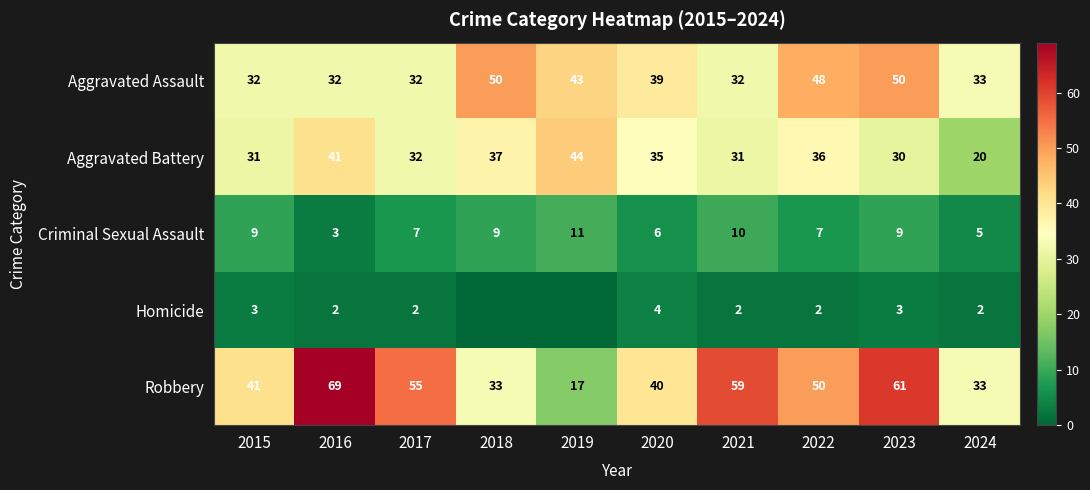

What is the sum of the Aggravated Battery values at 2022 and 2016?

77